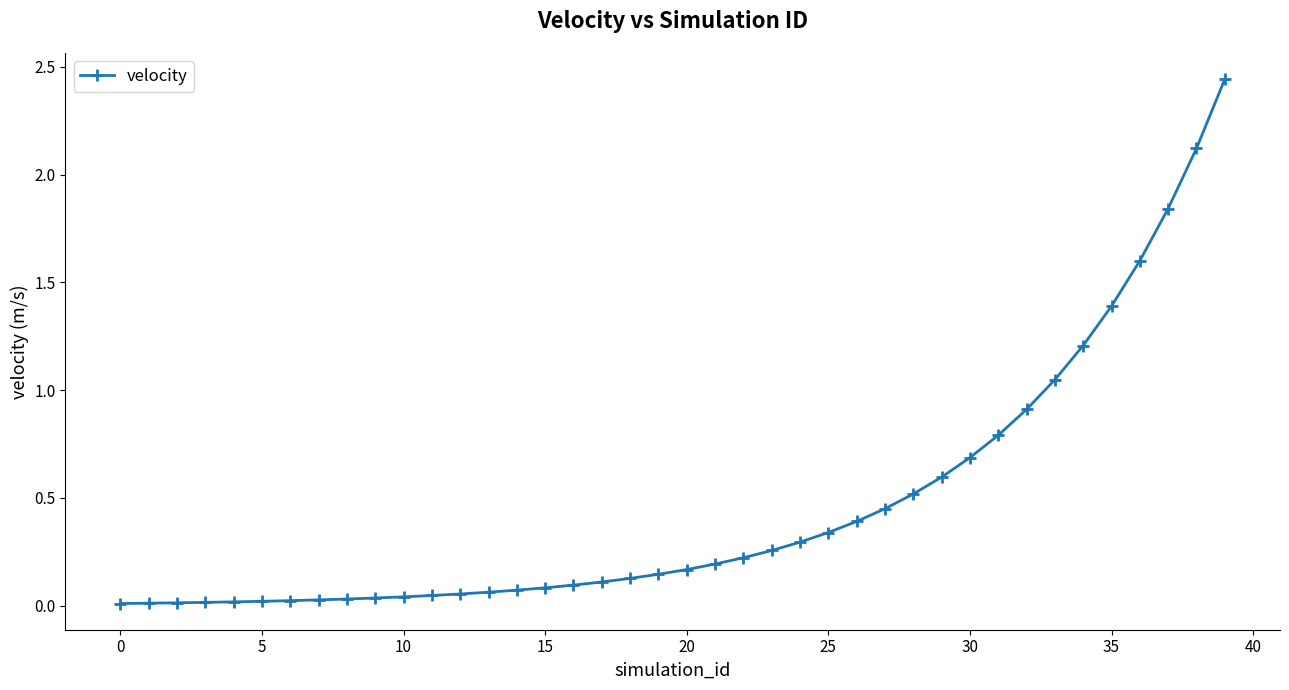

What is the sum of all values?

18.5